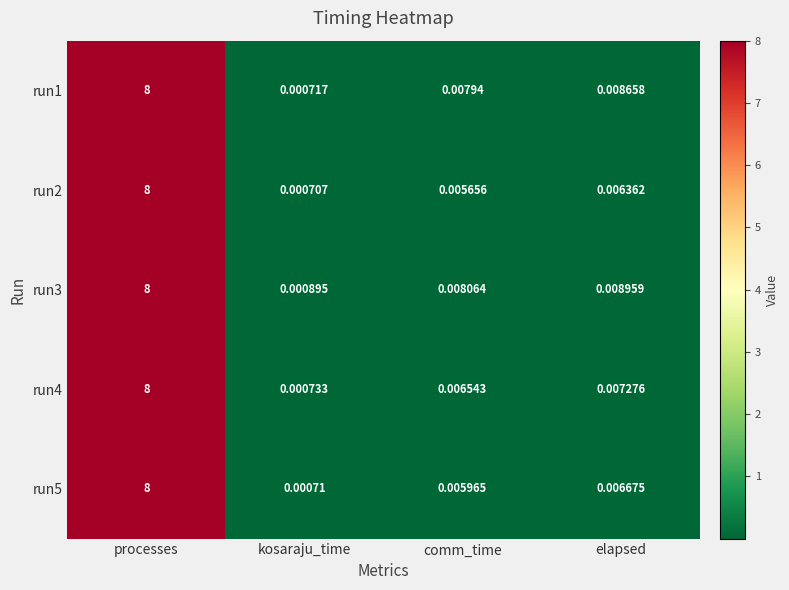

Which label corresponds to the smallest value in the chart?

kosaraju_time